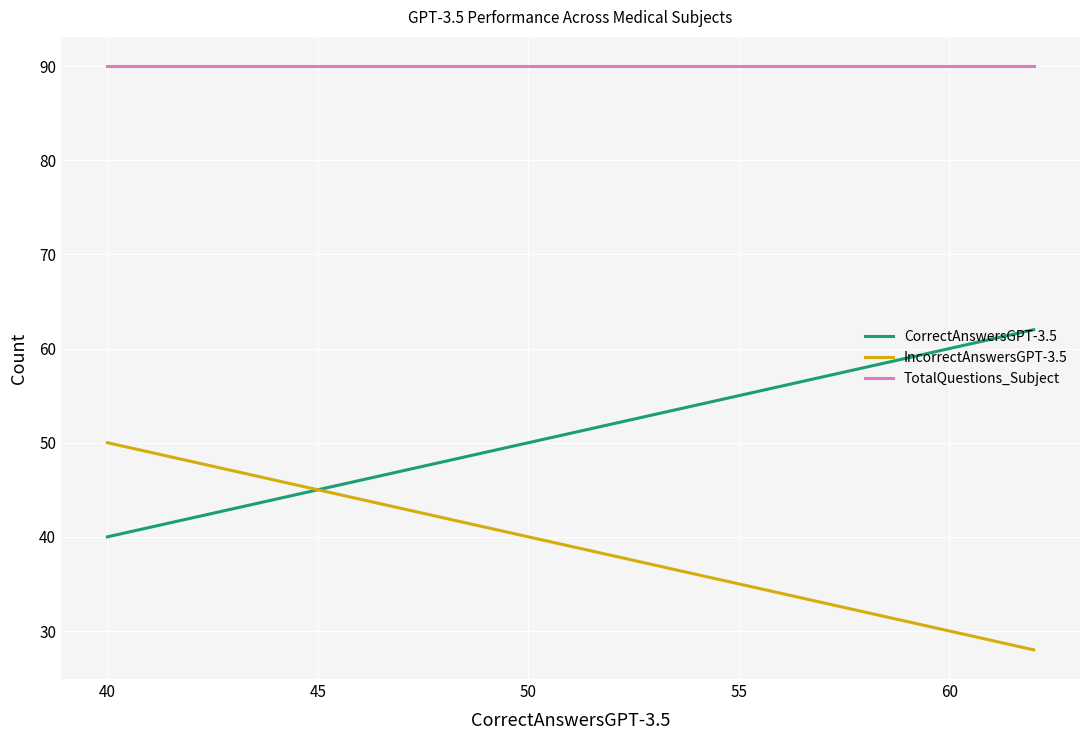

The TotalQuestions_Subject series shows 40 at 19. True or false?

False